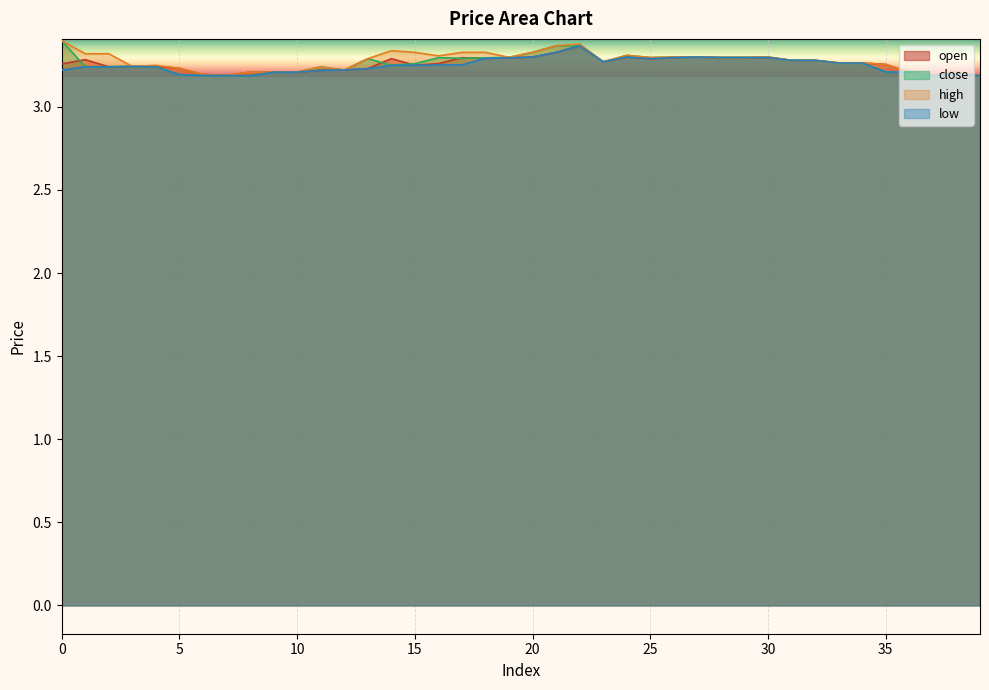

Reading left to right, what are all the values shown in this chart?

open: 0=3.3	1=3.3	2=3.2	3=3.2	4=3.2	5=3.2	6=3.2	7=3.2	8=3.2	9=3.2	10=3.2	11=3.2	12=3.2	13=3.2	14=3.3	15=3.3	16=3.3	17=3.3	18=3.3	19=3.3	20=3.3	21=3.3	22=3.4	23=3.3	24=3.3	25=3.3	26=3.3	27=3.3	28=3.3	29=3.3	30=3.3	31=3.3	32=3.3	33=3.3	34=3.3	35=3.3	36=3.2	37=3.2	38=3.2	39=3.2
close: 0=3.4	1=3.2	2=3.2	3=3.2	4=3.2	5=3.2	6=3.2	7=3.2	8=3.2	9=3.2	10=3.2	11=3.2	12=3.2	13=3.3	14=3.2	15=3.3	16=3.3	17=3.3	18=3.3	19=3.3	20=3.3	21=3.4	22=3.4	23=3.3	24=3.3	25=3.3	26=3.3	27=3.3	28=3.3	29=3.3	30=3.3	31=3.3	32=3.3	33=3.3	34=3.3	35=3.2	36=3.2	37=3.2	38=3.2	39=3.2
high: 0=3.4	1=3.3	2=3.3	3=3.2	4=3.2	5=3.2	6=3.2	7=3.2	8=3.2	9=3.2	10=3.2	11=3.2	12=3.2	13=3.3	14=3.3	15=3.3	16=3.3	17=3.3	18=3.3	19=3.3	20=3.3	21=3.4	22=3.4	23=3.3	24=3.3	25=3.3	26=3.3	27=3.3	28=3.3	29=3.3	30=3.3	31=3.3	32=3.3	33=3.3	34=3.3	35=3.3	36=3.2	37=3.2	38=3.2	39=3.2
low: 0=3.2	1=3.2	2=3.2	3=3.2	4=3.2	5=3.2	6=3.2	7=3.2	8=3.2	9=3.2	10=3.2	11=3.2	12=3.2	13=3.2	14=3.2	15=3.2	16=3.3	17=3.3	18=3.3	19=3.3	20=3.3	21=3.3	22=3.4	23=3.3	24=3.3	25=3.3	26=3.3	27=3.3	28=3.3	29=3.3	30=3.3	31=3.3	32=3.3	33=3.3	34=3.3	35=3.2	36=3.2	37=3.2	38=3.2	39=3.2